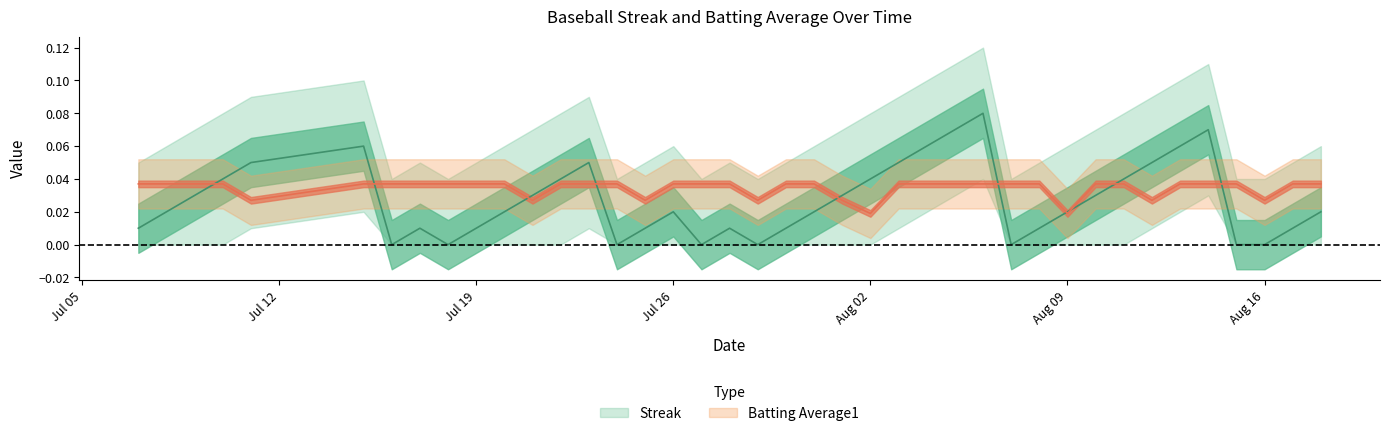

Reading right to left, list all the values displayed in this chart.

Streak: 0.0	0.0	0.0	0.0	0.1	0.1	0.1	0.0	0.0	0.0	0.0	0.0	0.1	0.1	0.1	0.1	0.0	0.0	0.0	0.0	0.0	0.0	0.0	0.0	0.0	0.0	0.1	0.0	0.0	0.0	0.0	0.0	0.0	0.0	0.1	0.1	0.0	0.0	0.0	0.0
Batting Average1: 0.0	0.0	0.0	0.0	0.0	0.0	0.0	0.0	0.0	0.0	0.0	0.0	0.0	0.0	0.0	0.0	0.0	0.0	0.0	0.0	0.0	0.0	0.0	0.0	0.0	0.0	0.0	0.0	0.0	0.0	0.0	0.0	0.0	0.0	0.0	0.0	0.0	0.0	0.0	0.0